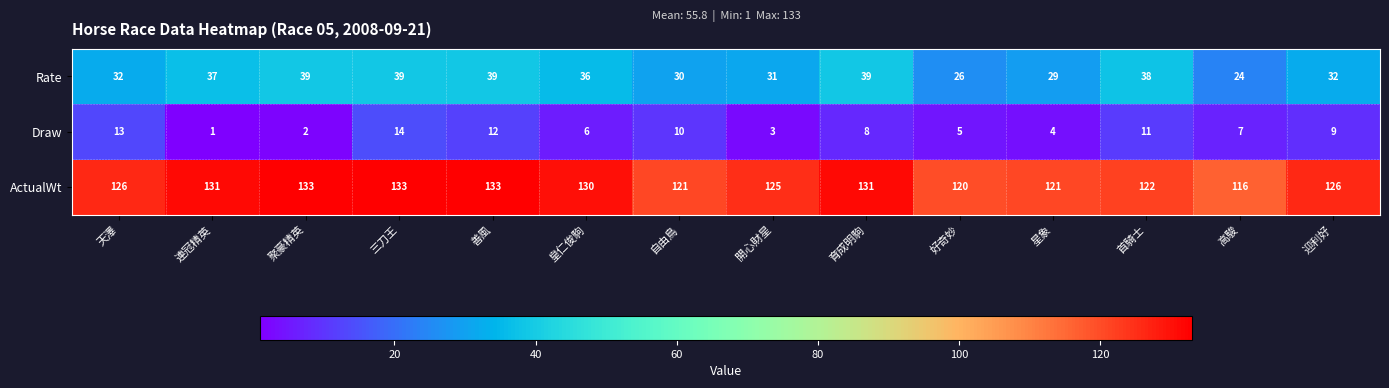

List the series in order of their overall mean, highest first.

ActualWt, Rate, Draw